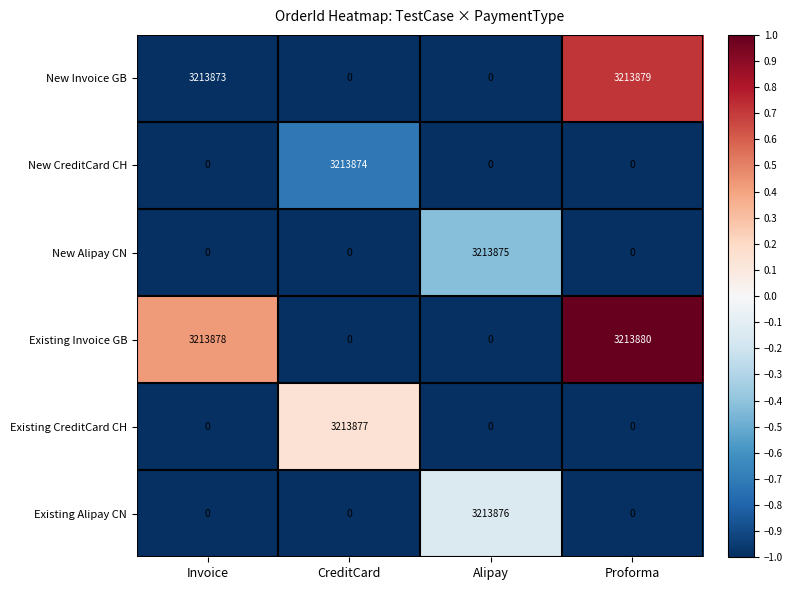

Which series changed the most between Invoice and CreditCard?

Existing Invoice GB